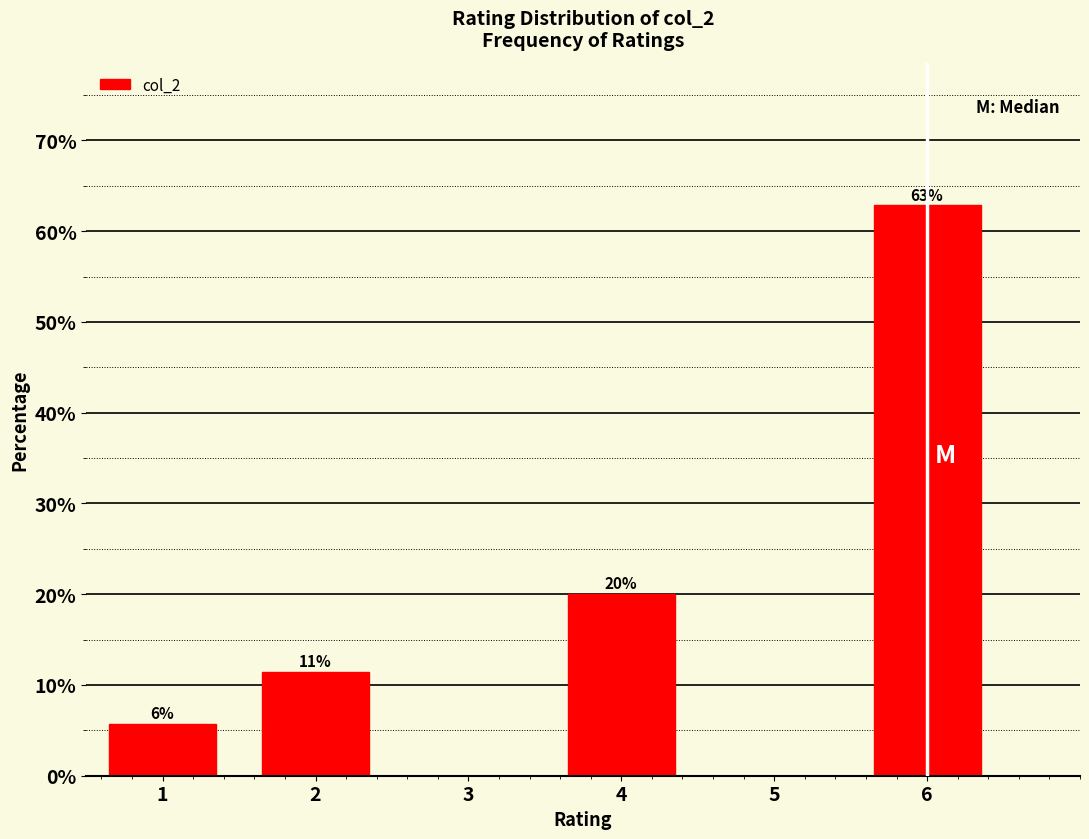

At which category does the chart reach its peak across all series?

6